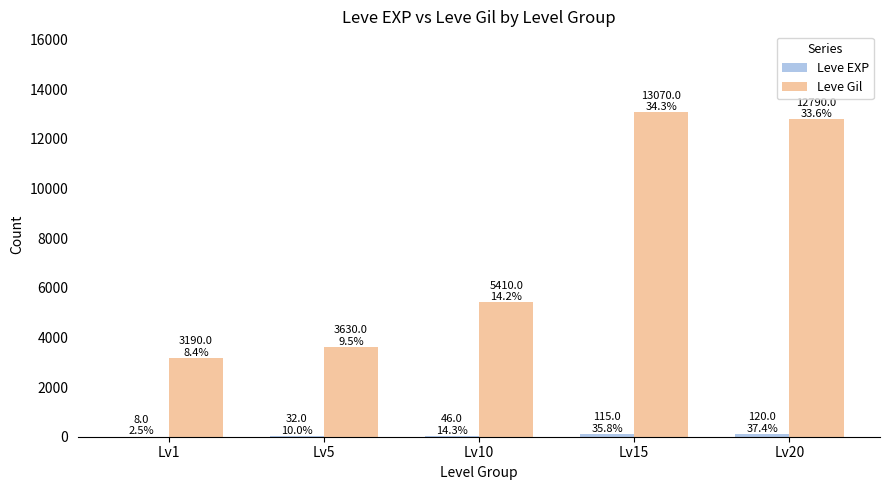

The value of Leve Gil at Lv1 is 1744. True or false?

False